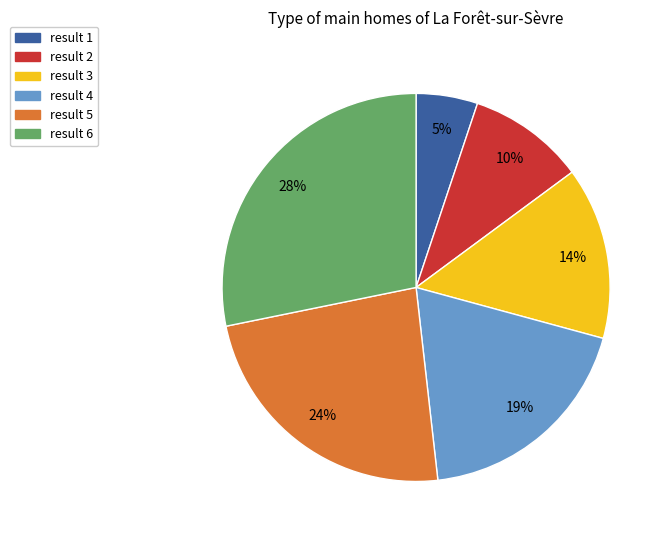

Is there a majority slice in this chart?

No